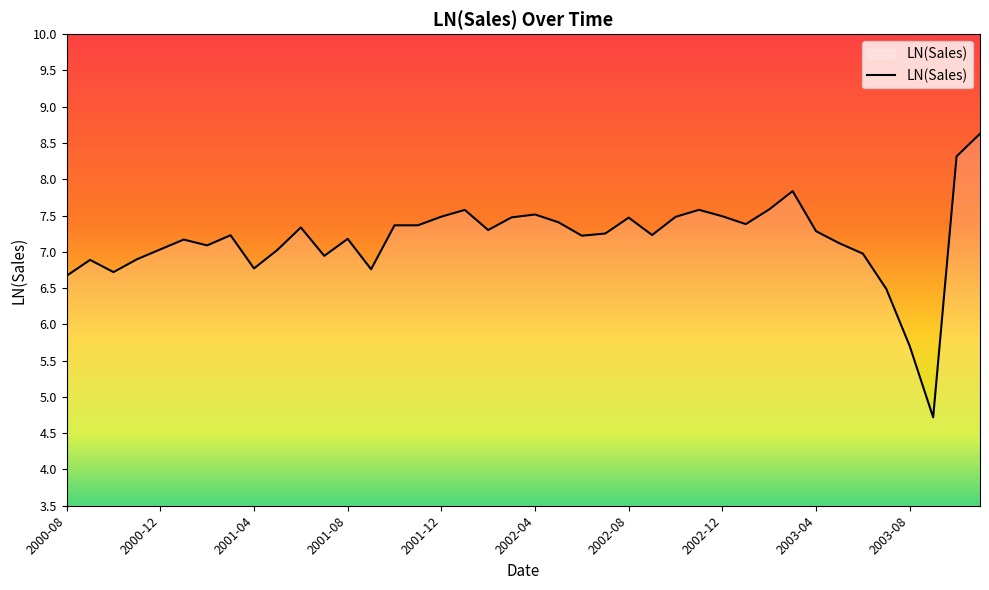

What is the greatest value displayed?

8.6